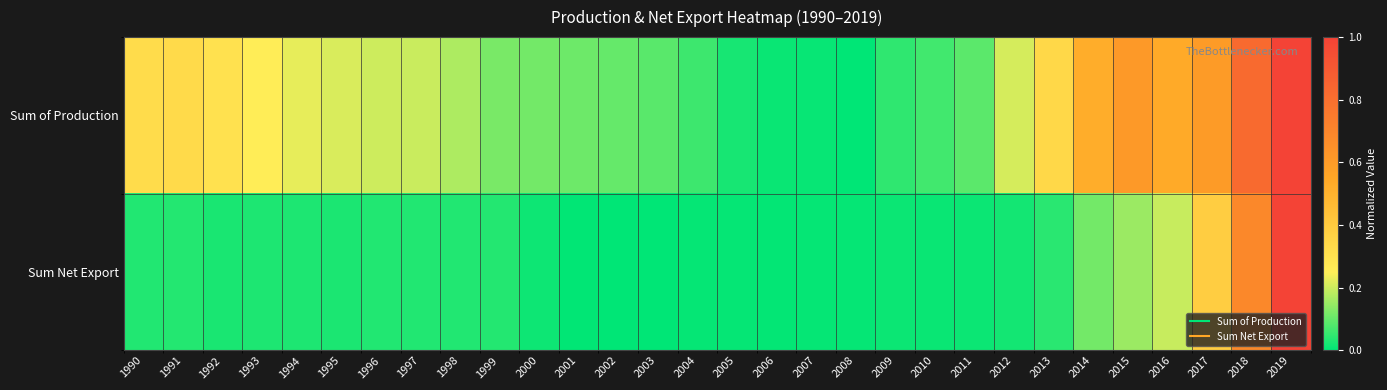

List the series in order of their overall mean, lowest first.

Sum Net Export, Sum of Production